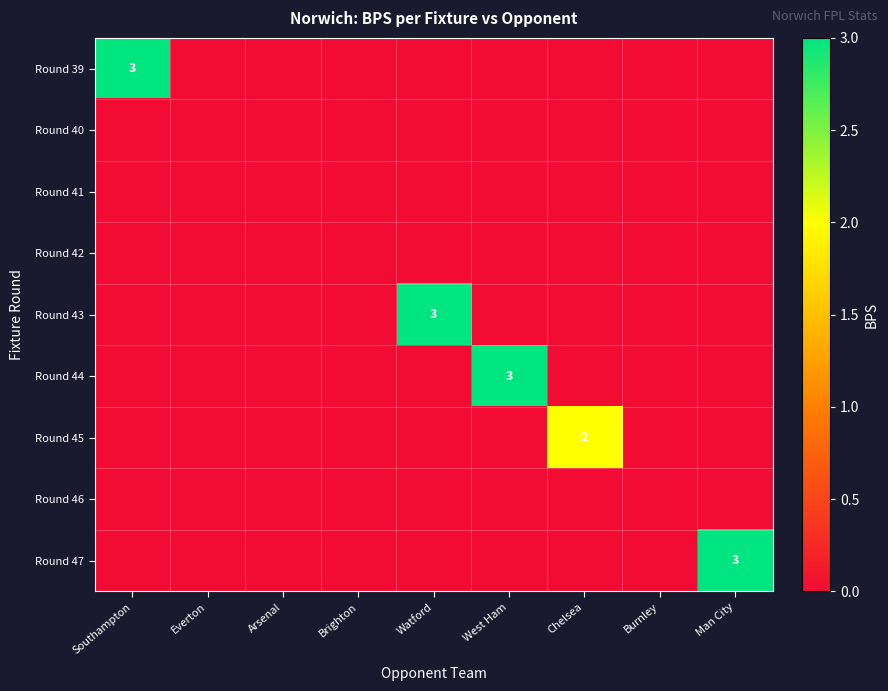

At Chelsea, list the series in order from smallest to largest.

Round 39, Round 40, Round 41, Round 42, Round 43, Round 44, Round 46, Round 47, Round 45